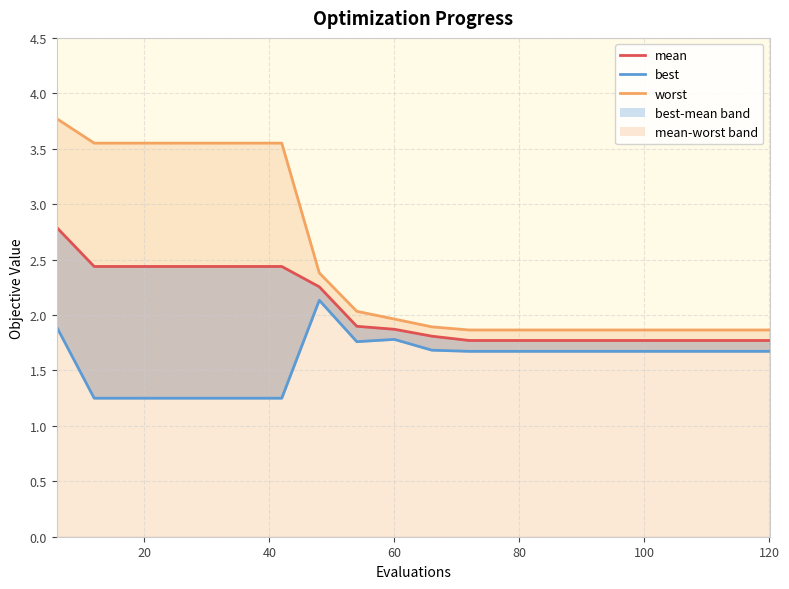

What is the average value?

2.1